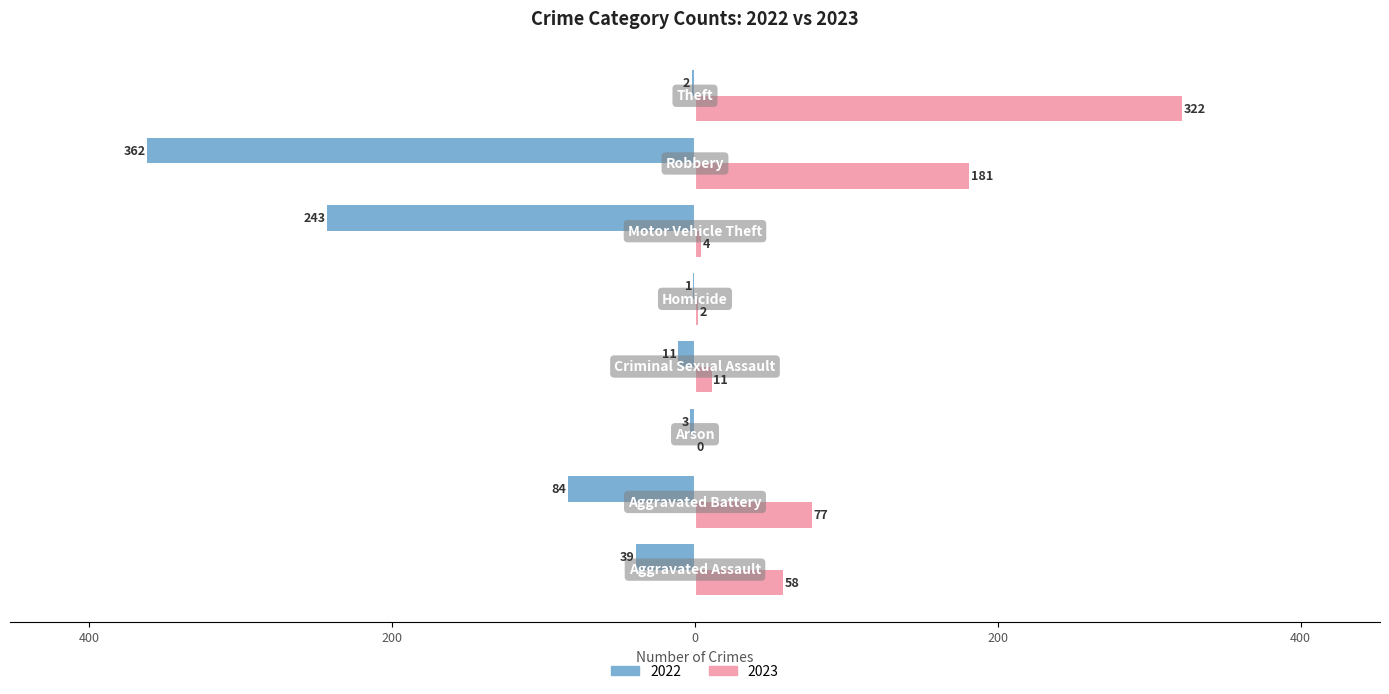

What are all the series names shown in the legend?

2022, 2023